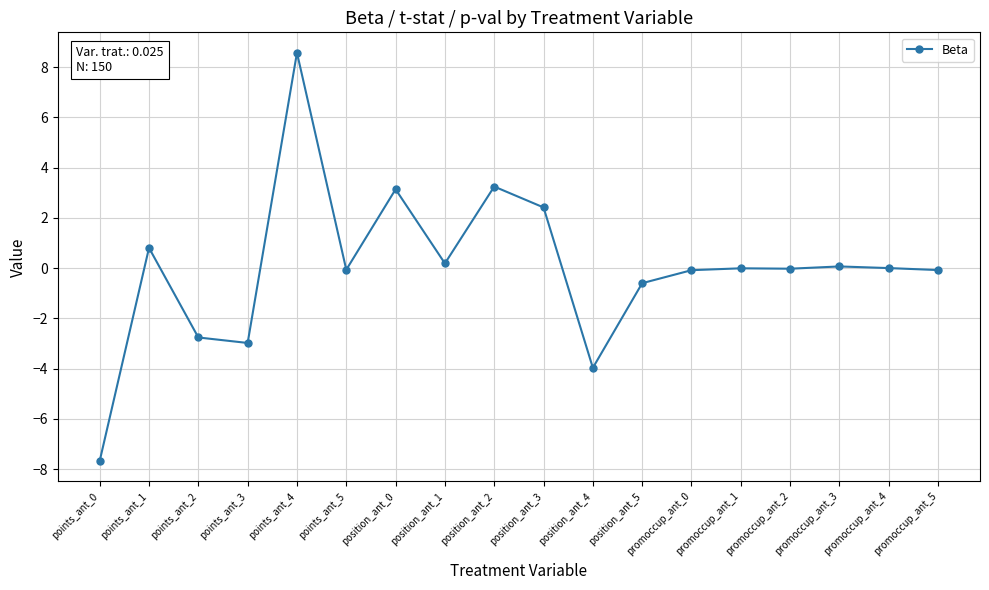

What is the change in value from points_ant_0 to points_ant_5?

+7.6